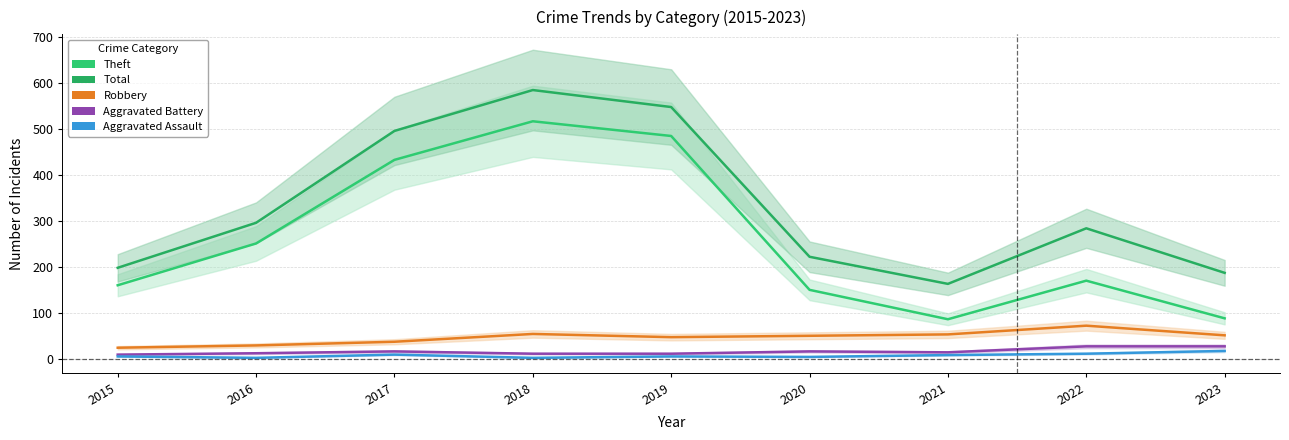

The Aggravated Assault series shows 1 at 2018. True or false?

False